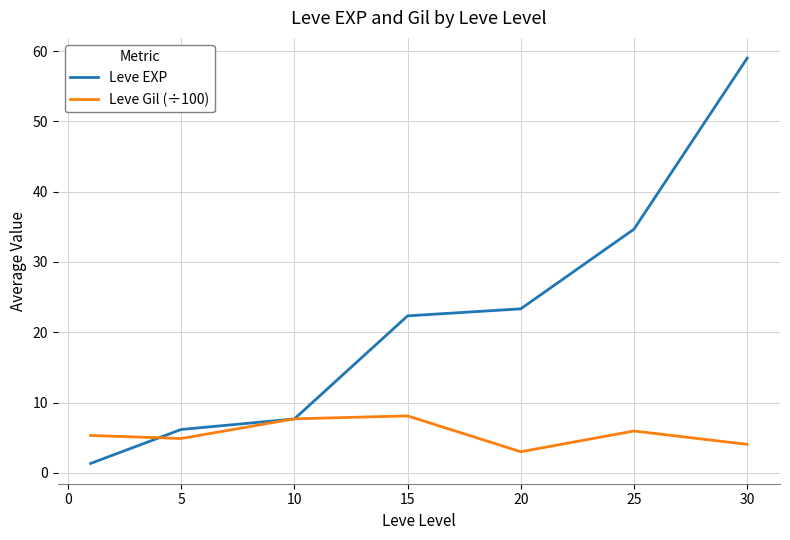

What is the minimum value shown in the chart?

1.3